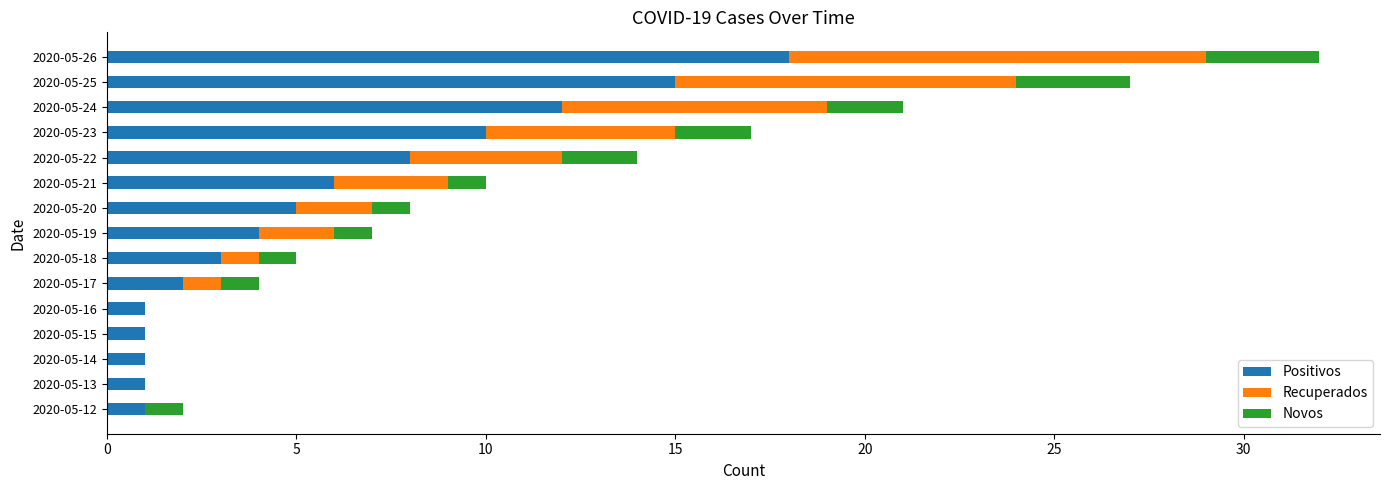

How many categories are shown in the chart?

15